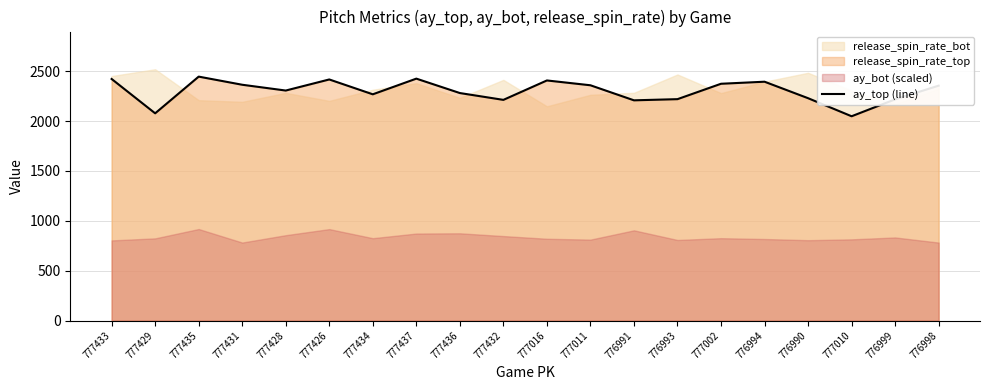

What is the average value?

2302.0